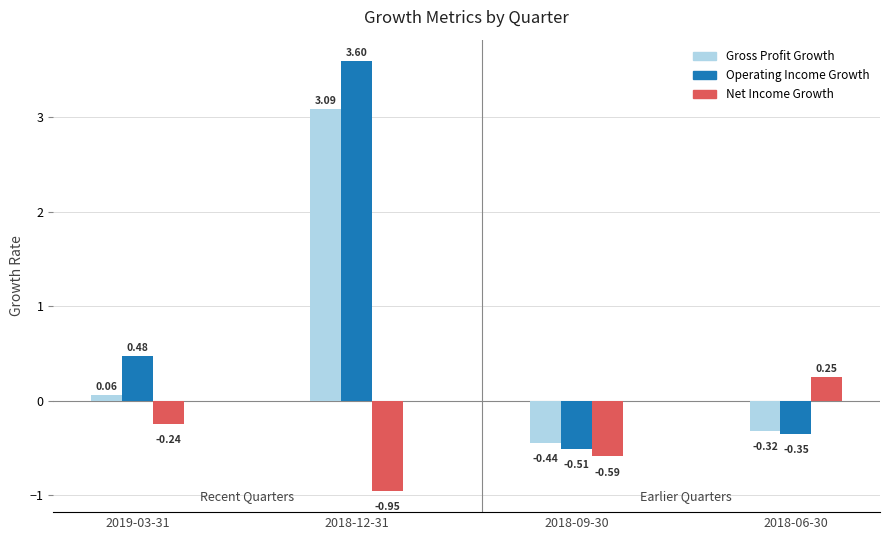

Which series changed the most between 2019-03-31 and 2018-12-31?

Operating Income Growth